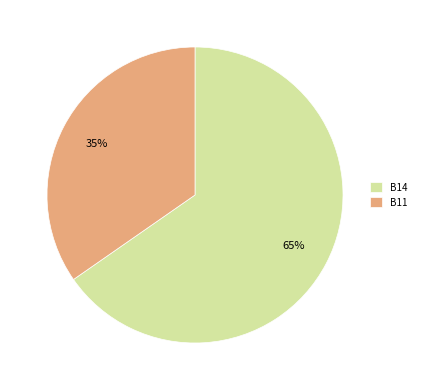

To the nearest percent, what portion does B11 represent?

35%